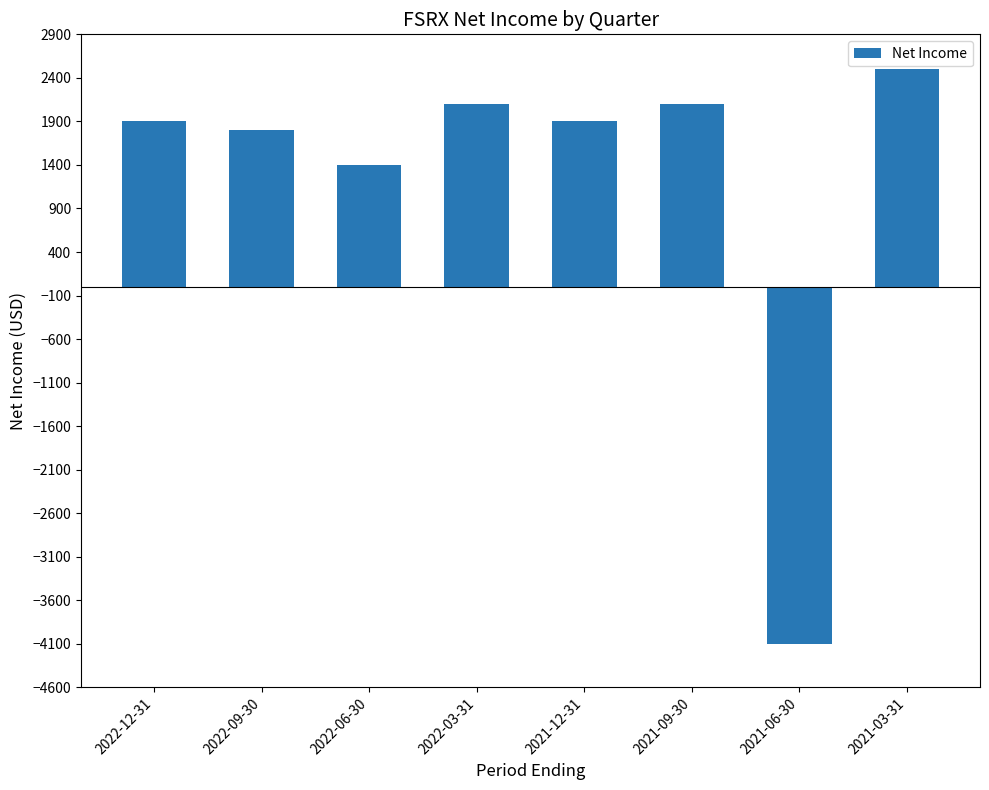

Which label corresponds to the smallest value in the chart?

2021-06-30